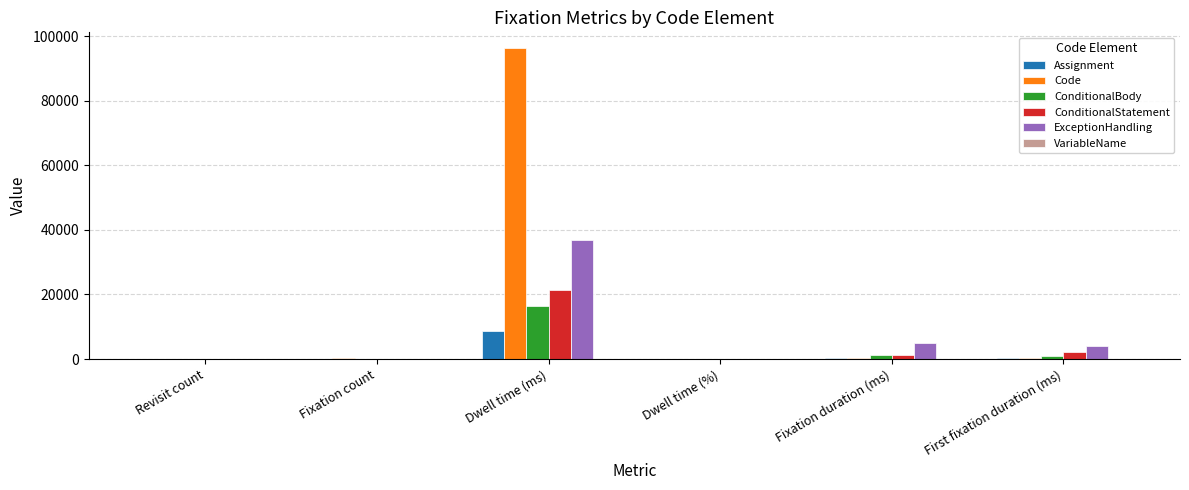

What is the difference between the Code values at Revisit count and Dwell time (ms)?

96292.4